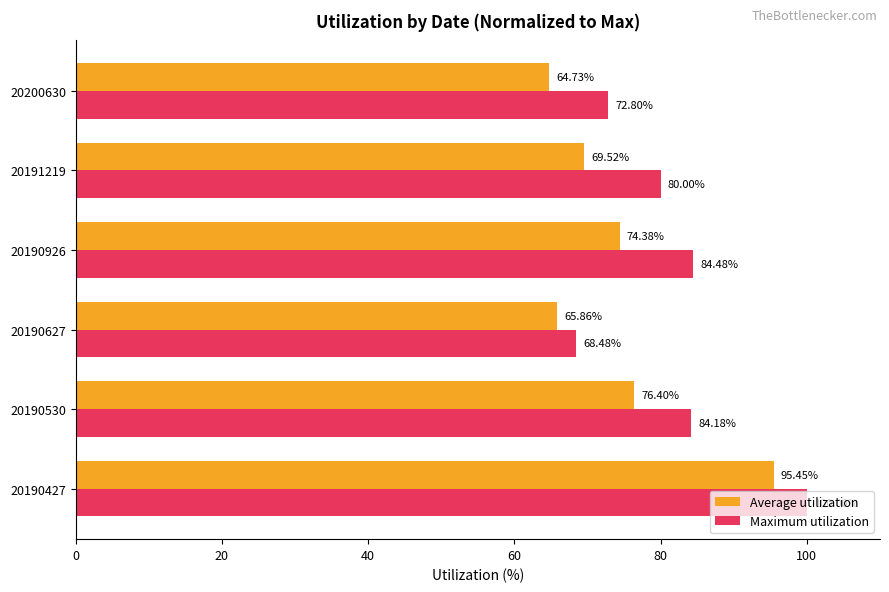

List the labels in order of Maximum utilization value, smallest first.

20190627, 20200630, 20191219, 20190530, 20190926, 20190427